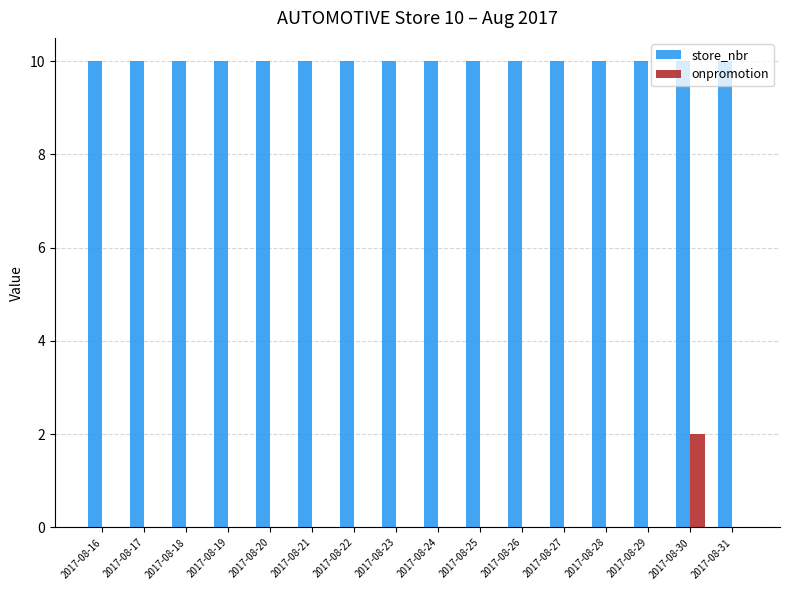

Count the onpromotion values in the range 0 to 1.

15